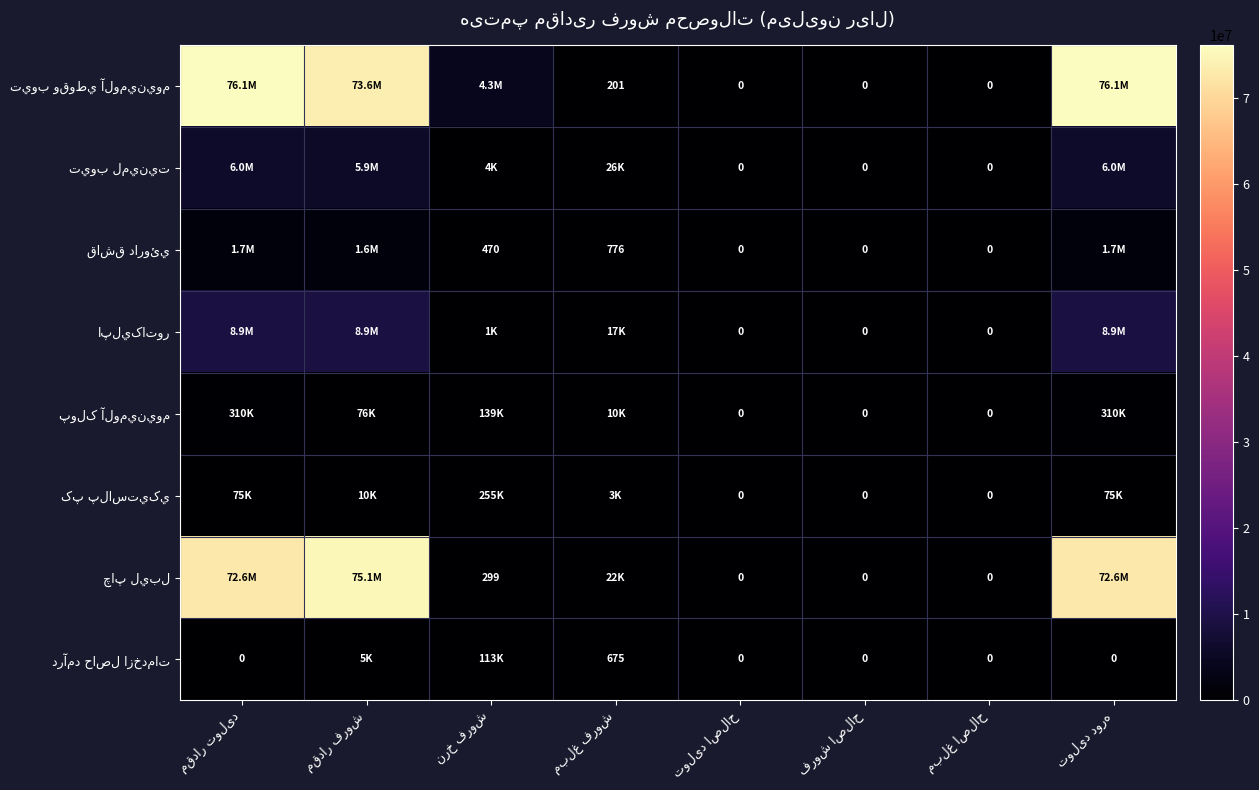

Rank the series by their maximum value, from lowest to highest.

درآمد حاصل ازخدمات, کپ پلاستيکي, پولک آلومينيوم, قاشق داروئي, تيوب لمينيت, اپليکاتور, چاپ ليبل, تيوب وقوطي آلومينيوم